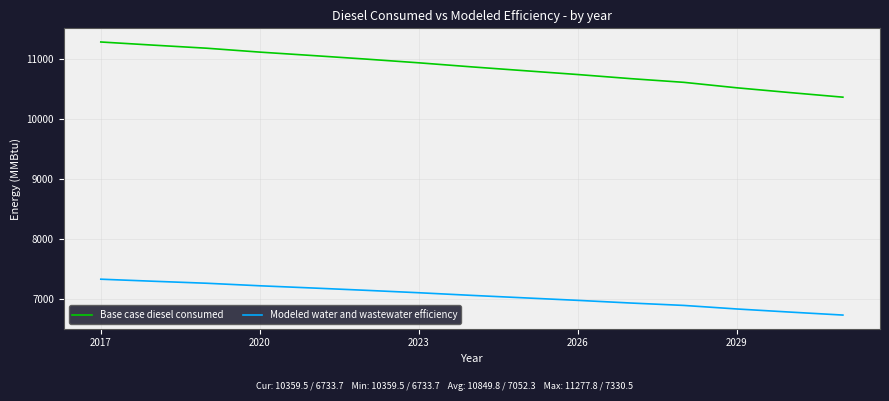

What is the minimum value shown in the chart?

6733.7